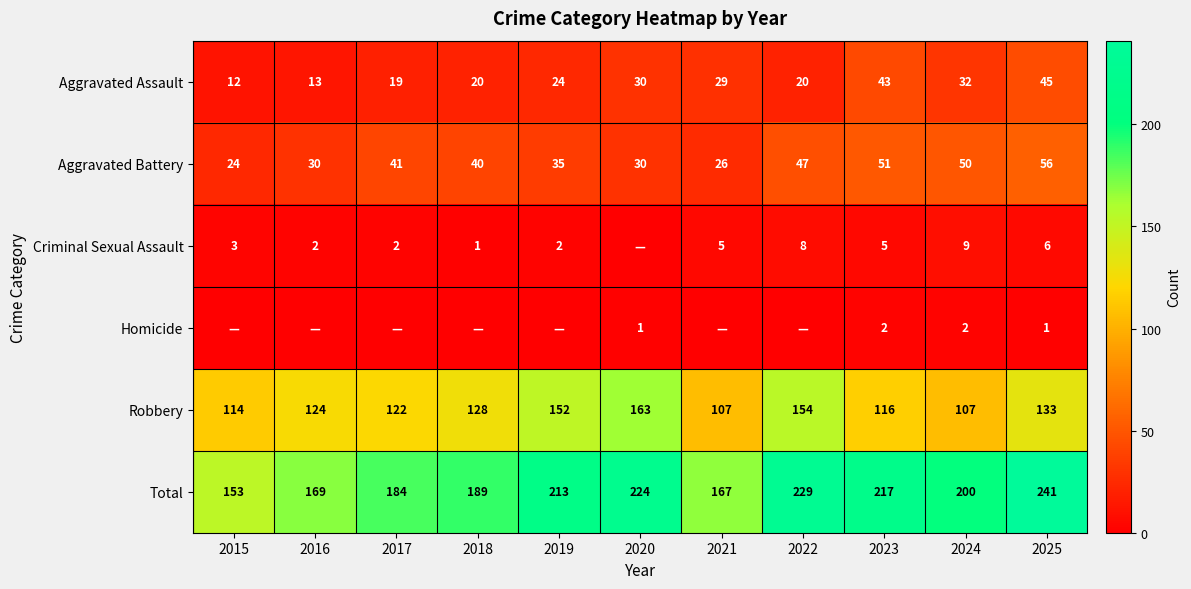

Where is Robbery nearest to the value 135?

2025